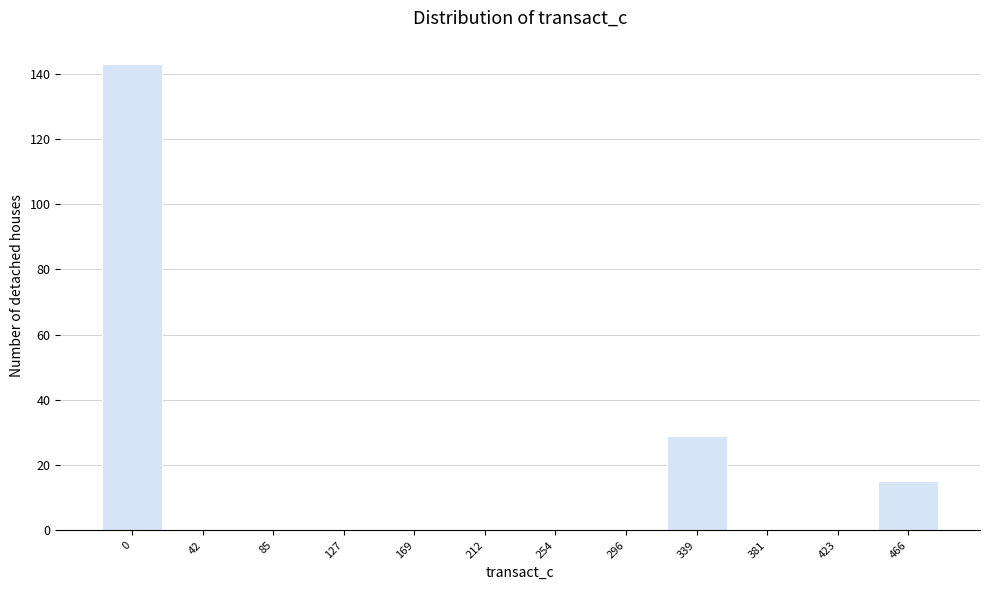

Reading left to right, what are all the values shown in this chart?

0=143	42=0	85=0	127=0	169=0	212=0	254=0	296=0	339=29	381=0	423=0	466=15